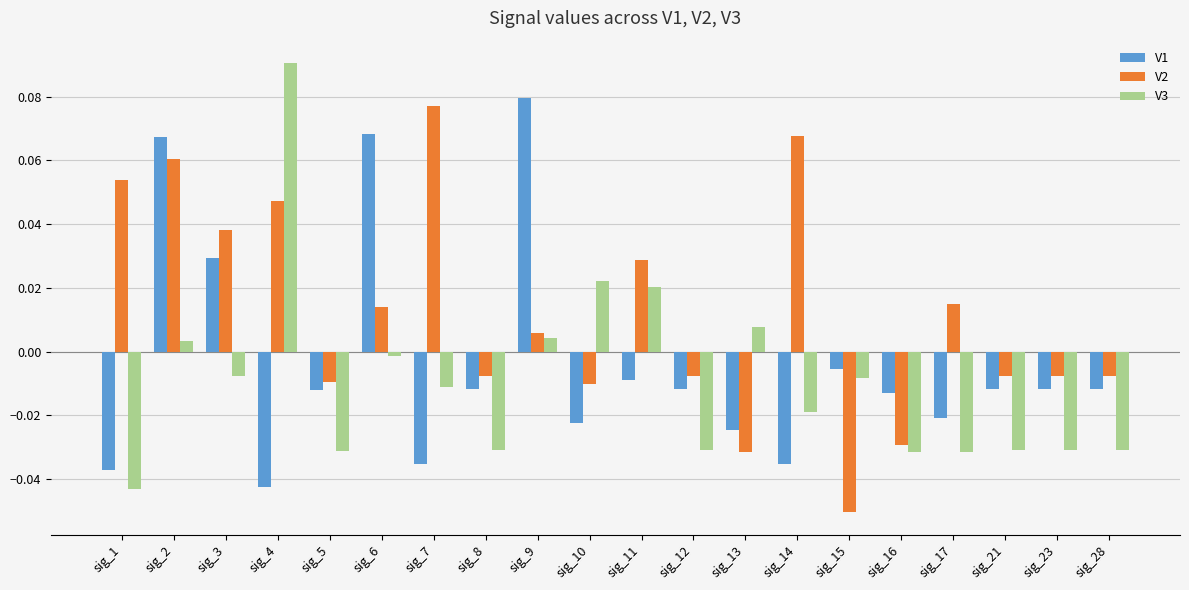

True or false: V1 has a value of -0.1 at sig_7.

False